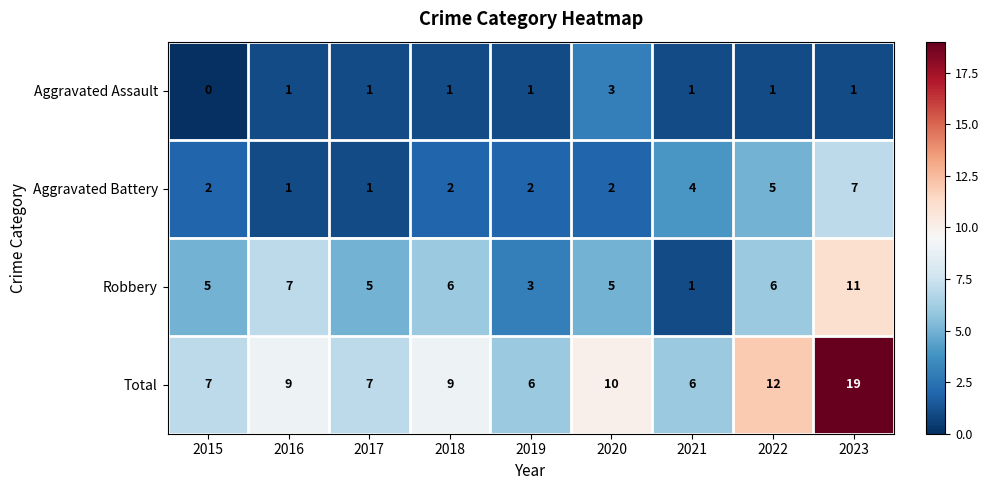

Is it true that Total equals 8 at 2021?

False